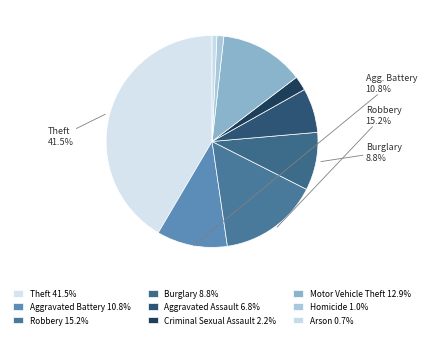

Which slice is the largest?

Theft